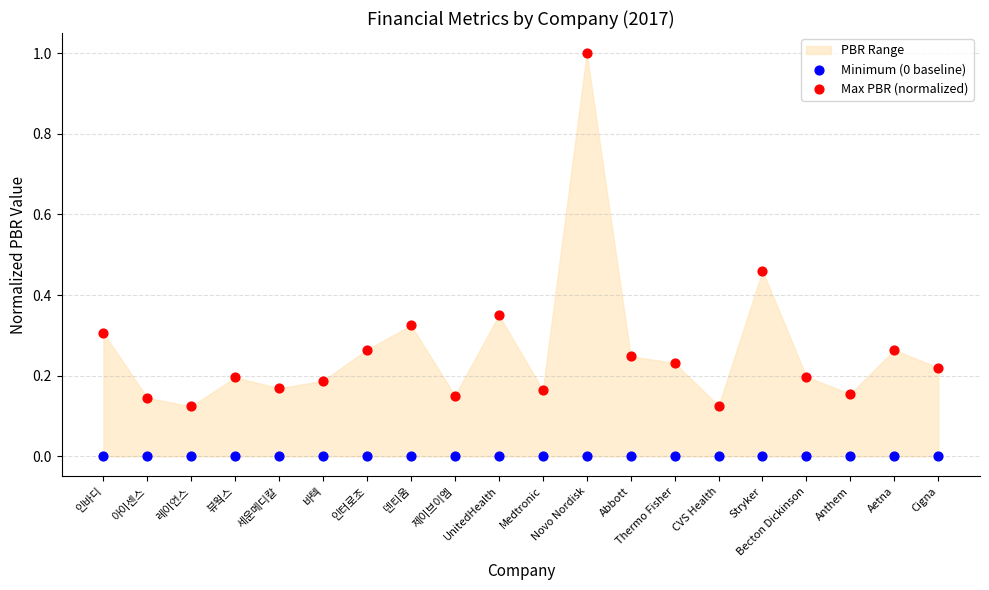

Which series contains the highest Y value?

Max PBR (normalized)